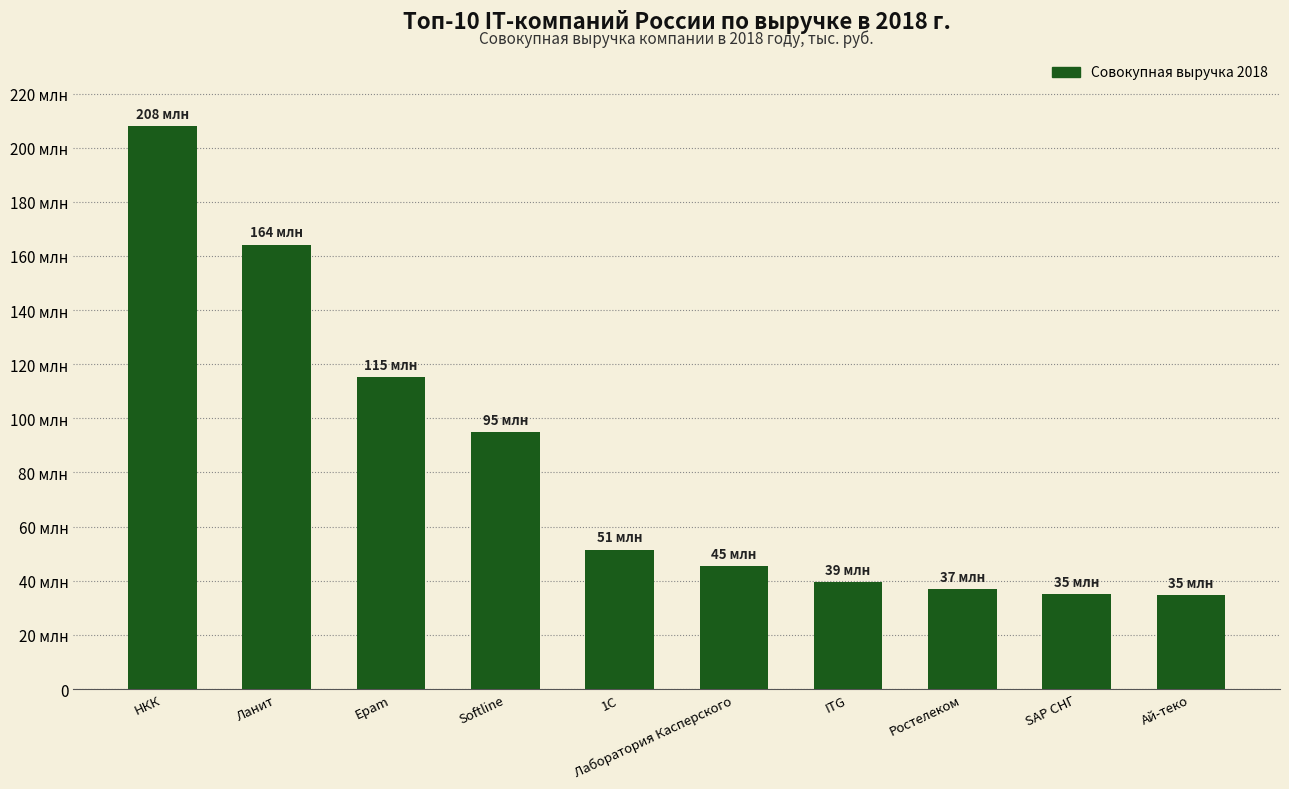

Reading left to right, what are all the values shown in this chart?

НКК=207948225	Ланит=164241330	Epam=115255716	Softline=94820000	1С=51400000	Лаборатория Касперского=45404040	ITG=39420000	Ростелеком=36900000	SAP СНГ=34944000	Ай-теко=34569741